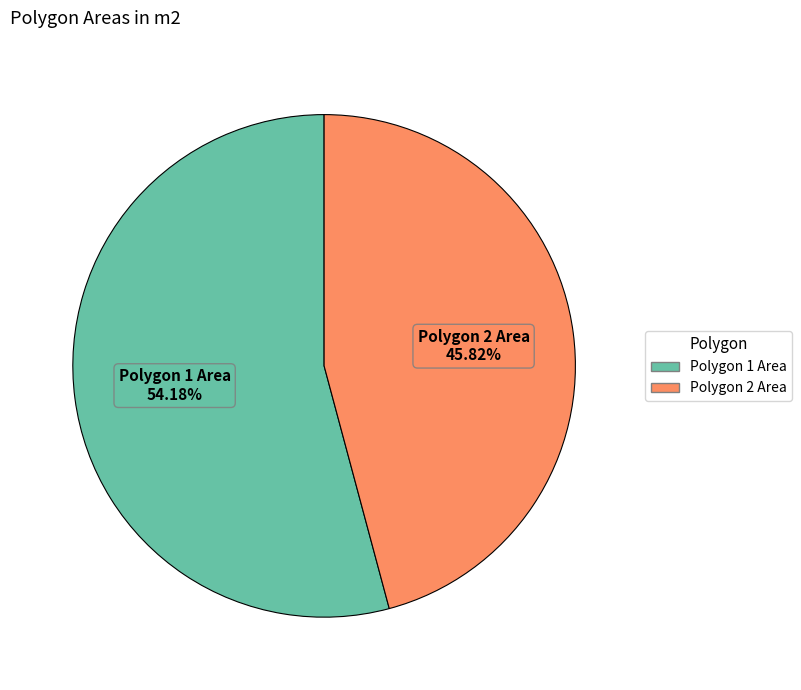

Approximately how many times larger is the value at Polygon 2 Area compared to Polygon 1 Area?

0.8